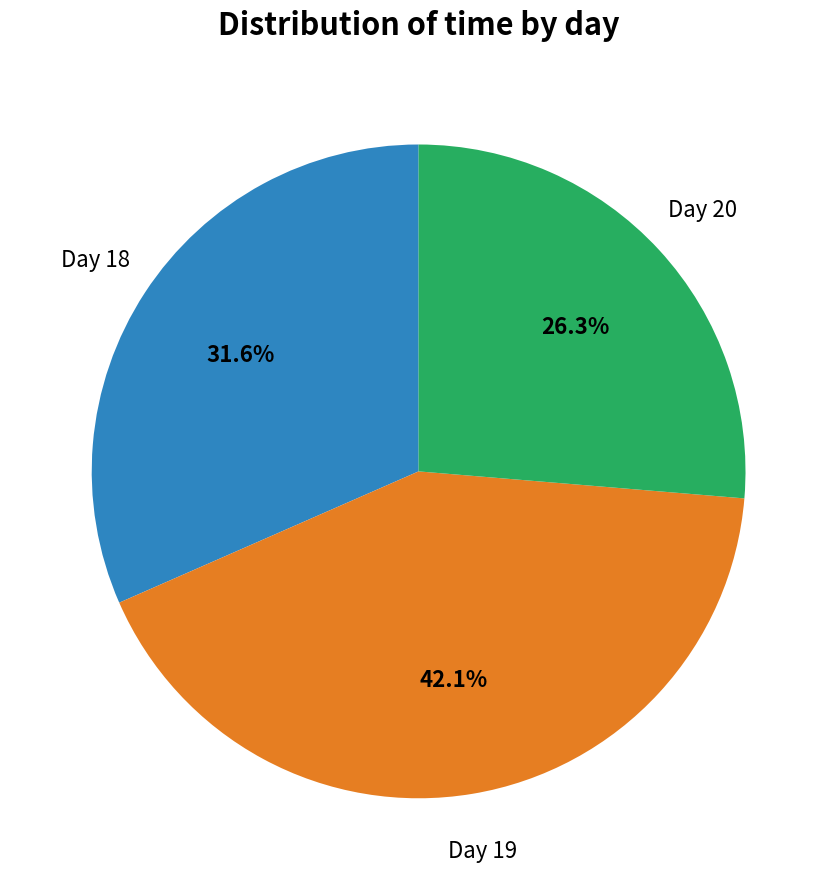

Is there a majority slice in this chart?

No